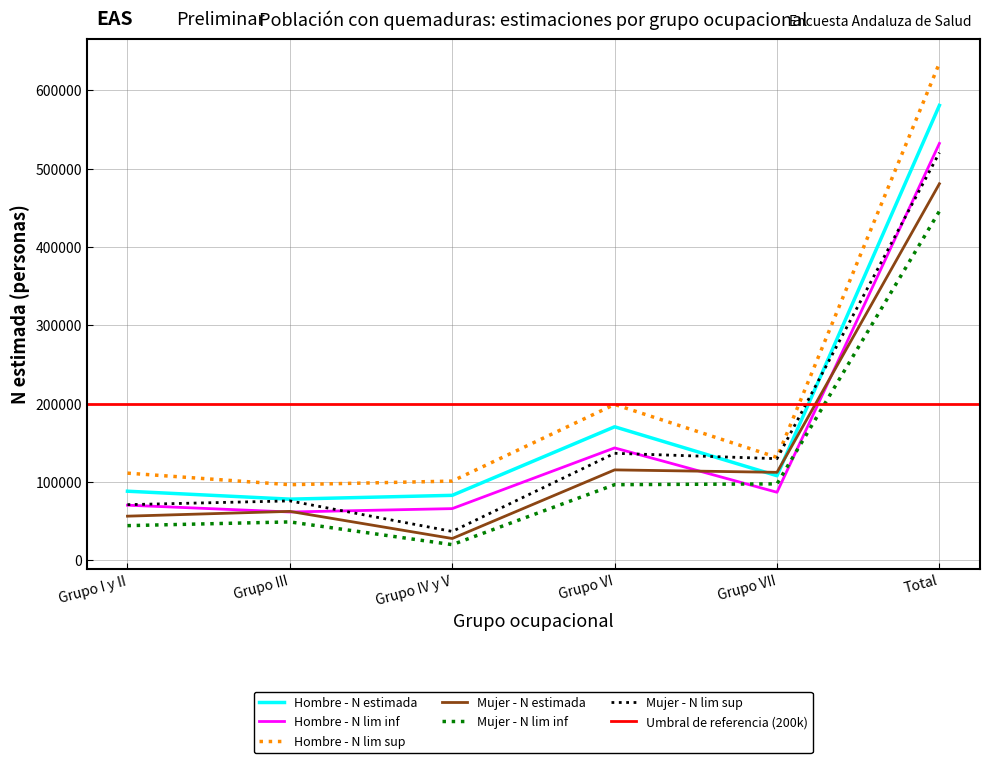

Read the Hombre - N lim sup value at Grupo IV y V.

101148